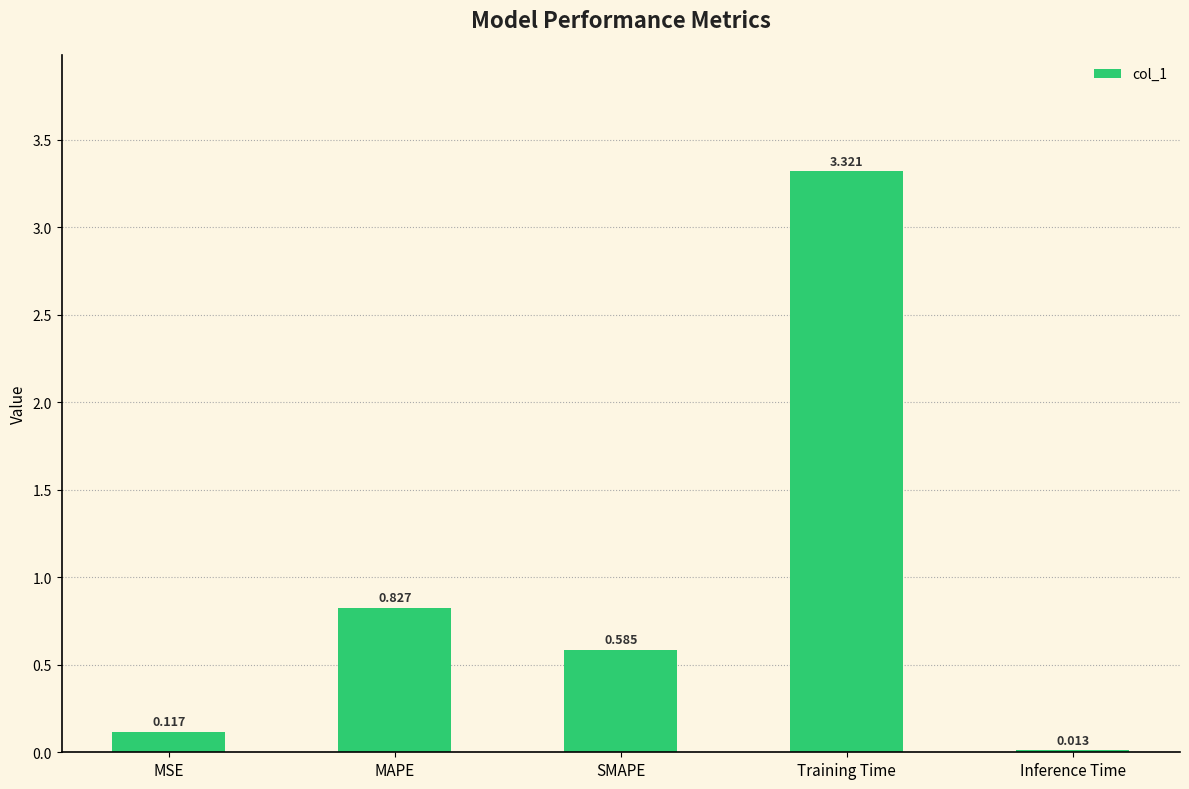

List the labels in order of value, largest first.

Training Time, MAPE, SMAPE, MSE, Inference Time